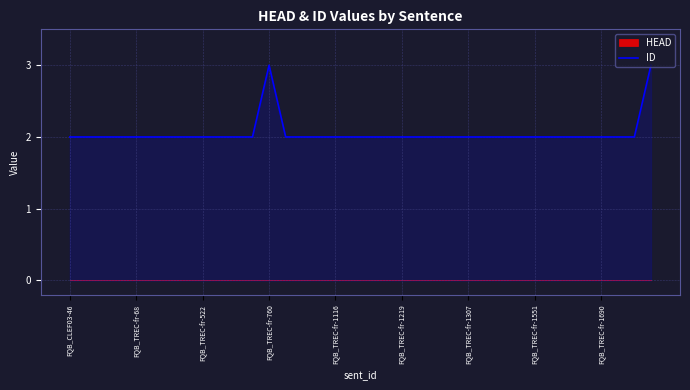

What is the maximum value for ID?

3